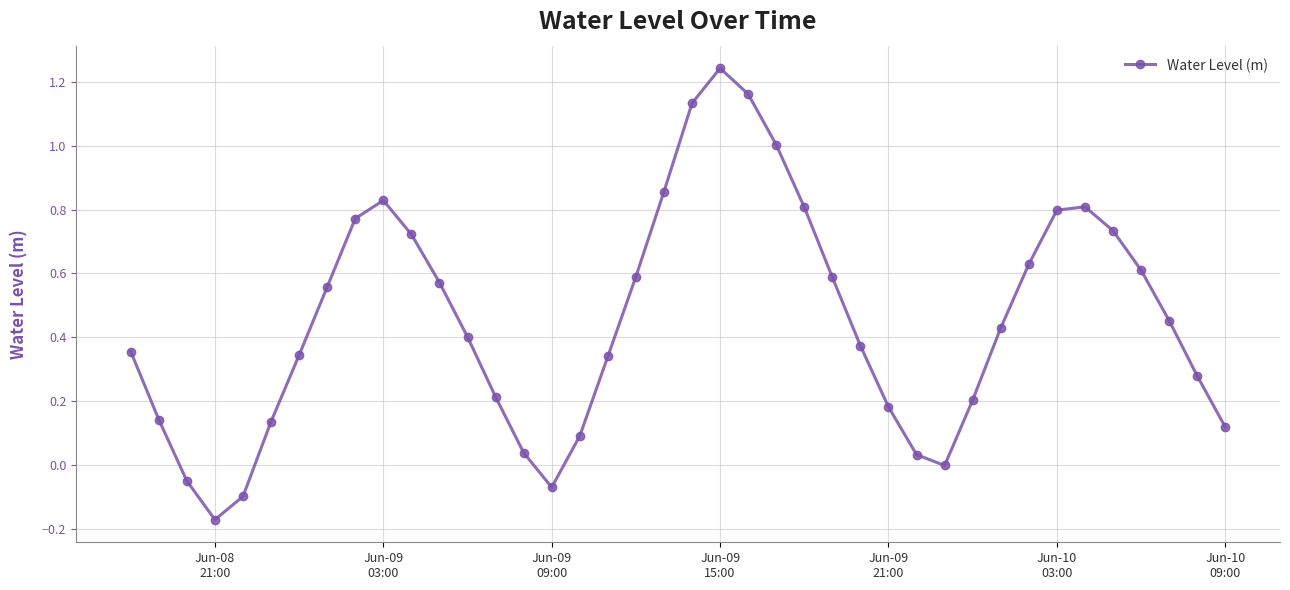

Does the chart have visible grid lines?

Yes